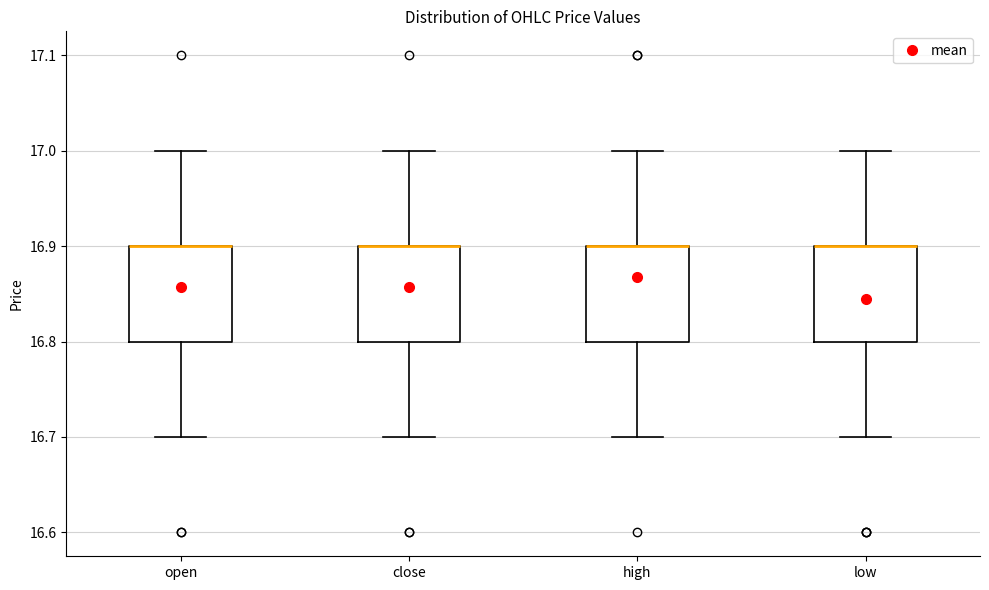

Reading left to right, transcribe this box plot: for each box, give where its median line is, the range the box spans, and where its two whiskers end, as read against the y-axis. The values are not printed on the chart, so give them approximately, as read against the axis.

open: median 16.9 (drawn on the box's upper edge), box 16.8 to 16.9, whiskers 16.7 to 17.0
close: median 16.9 (drawn on the box's upper edge), box 16.8 to 16.9, whiskers 16.7 to 17.0
high: median 16.9 (drawn on the box's upper edge), box 16.8 to 16.9, whiskers 16.7 to 17.0
low: median 16.9 (drawn on the box's upper edge), box 16.8 to 16.9, whiskers 16.7 to 17.0